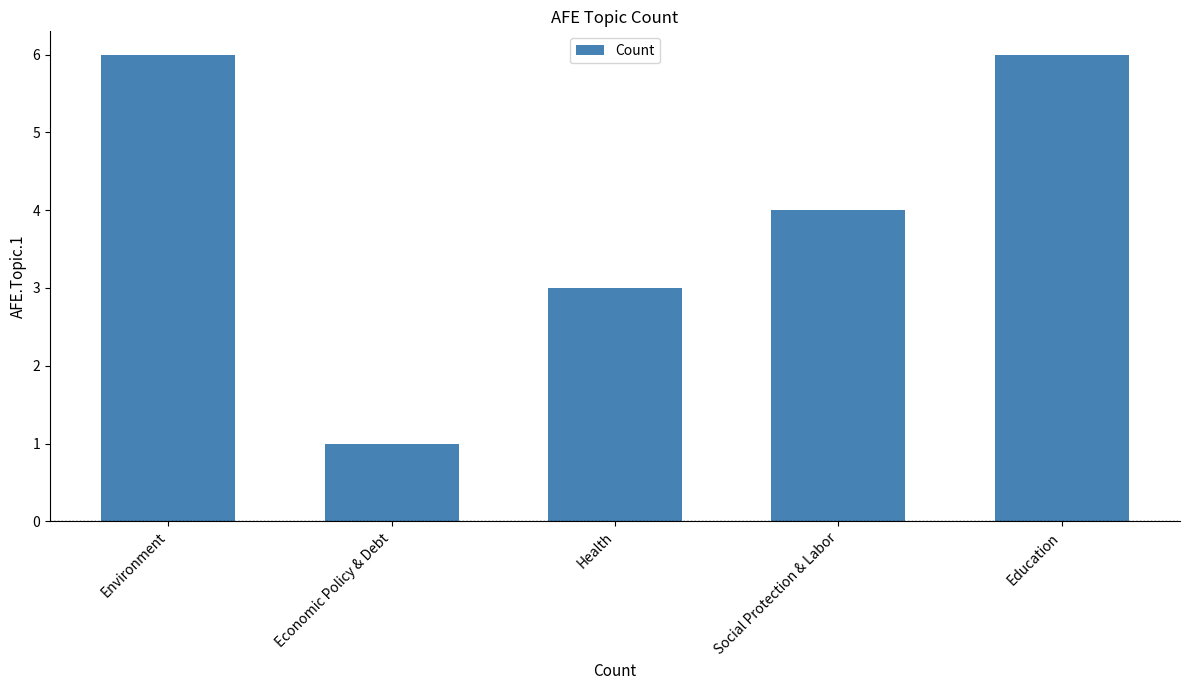

Reading left to right, extract all data points from this chart.

Environment=6	Economic Policy & Debt=1	Health=3	Social Protection & Labor=4	Education=6